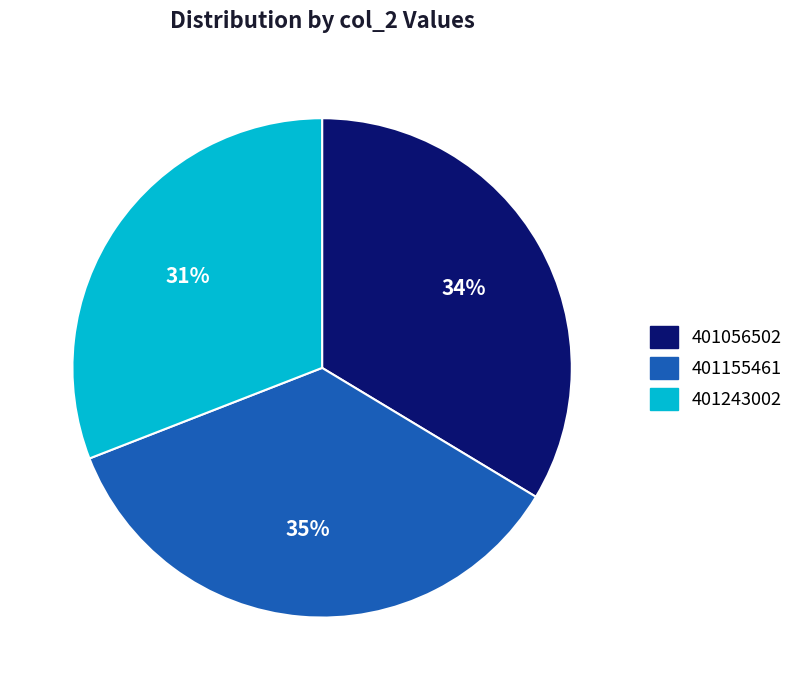

To the nearest percent, what is the combined percentage of 401056502 and 401155461?

69%